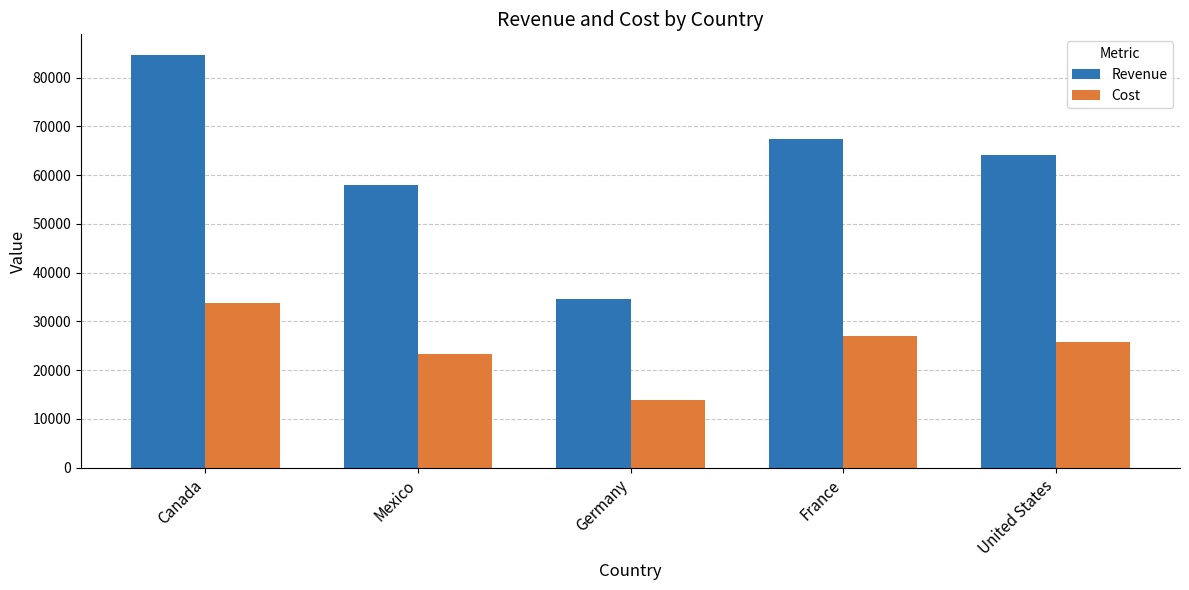

Is it true that Cost equals 26930.0 at France?

True